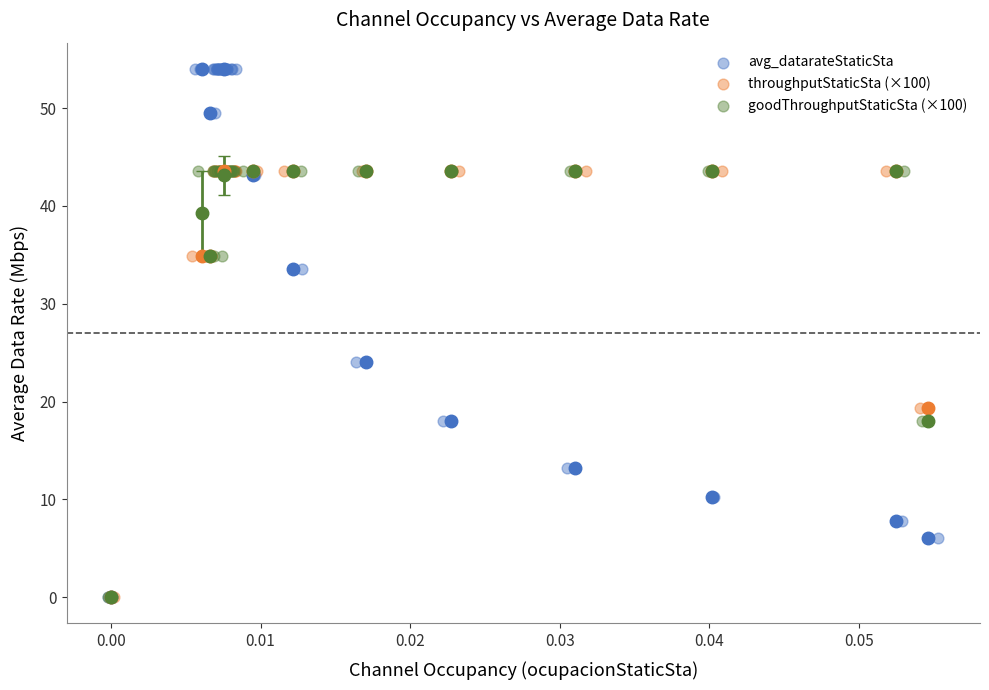

Which series has the widest spread of Y values?

avg_datarateStaticSta